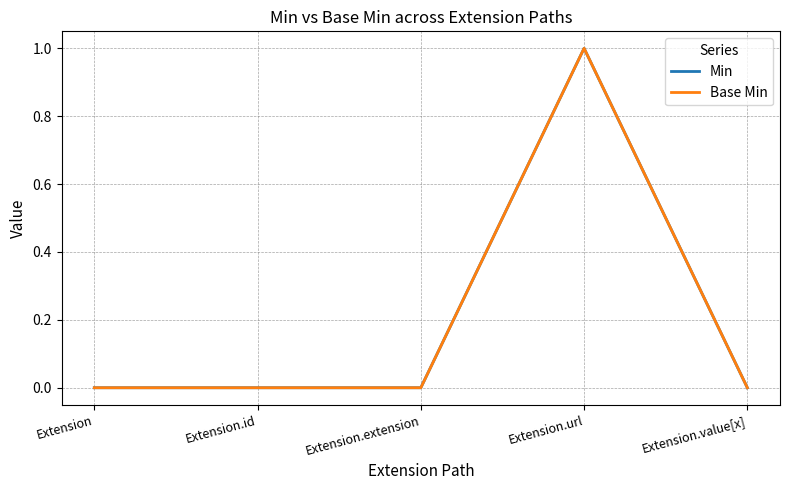

Does the chart display data point markers on the line(s)?

No